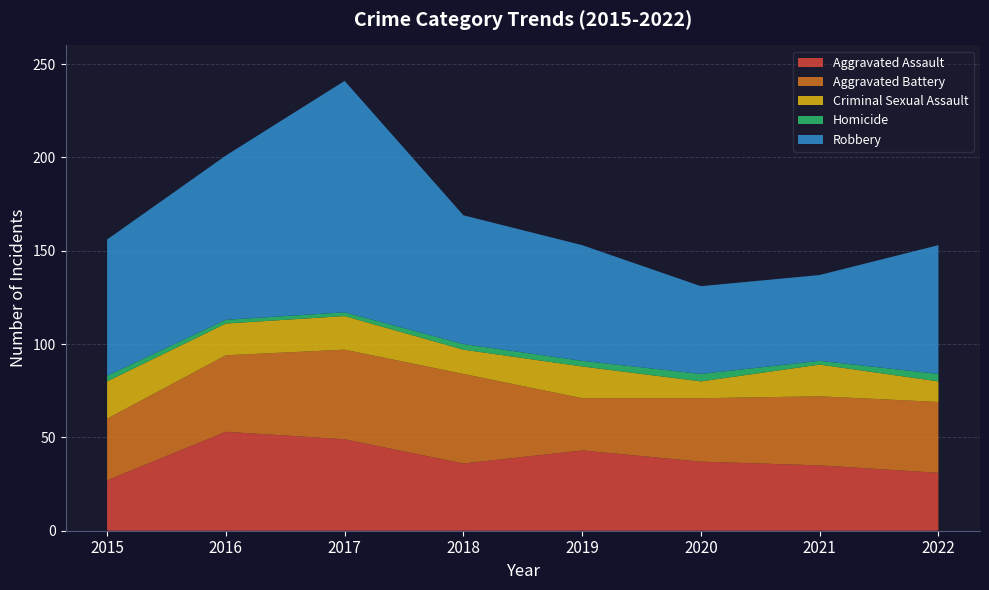

Reading left to right, extract all data points from this chart.

Aggravated Assault: 2015=27	2016=53	2017=49	2018=36	2019=43	2020=37	2021=35	2022=31
Aggravated Battery: 2015=33	2016=41	2017=48	2018=48	2019=28	2020=34	2021=37	2022=38
Criminal Sexual Assault: 2015=20	2016=17	2017=18	2018=13	2019=17	2020=9	2021=17	2022=11
Homicide: 2015=3	2016=2	2017=2	2018=3	2019=3	2020=4	2021=2	2022=4
Robbery: 2015=73	2016=88	2017=124	2018=69	2019=62	2020=47	2021=46	2022=69